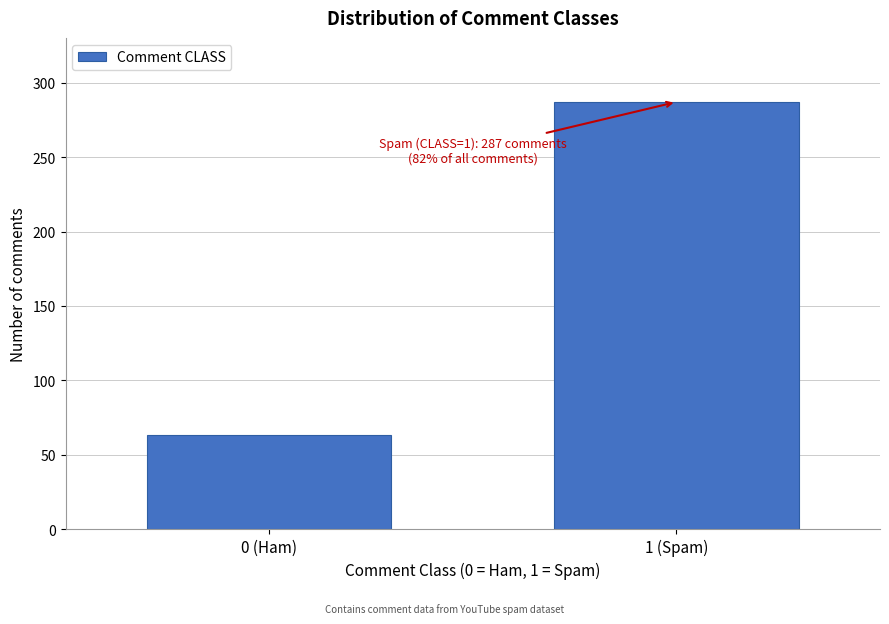

Reading left to right, transcribe all the data shown in this chart.

63	287